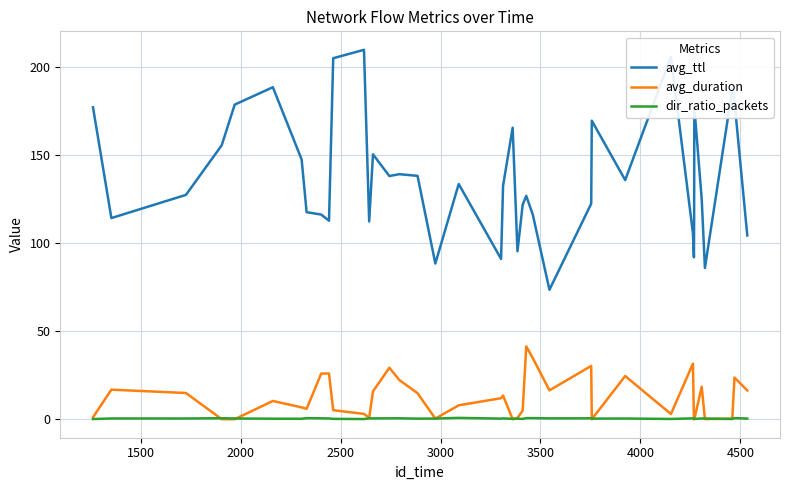

Which series has the widest spread of values?

avg_ttl